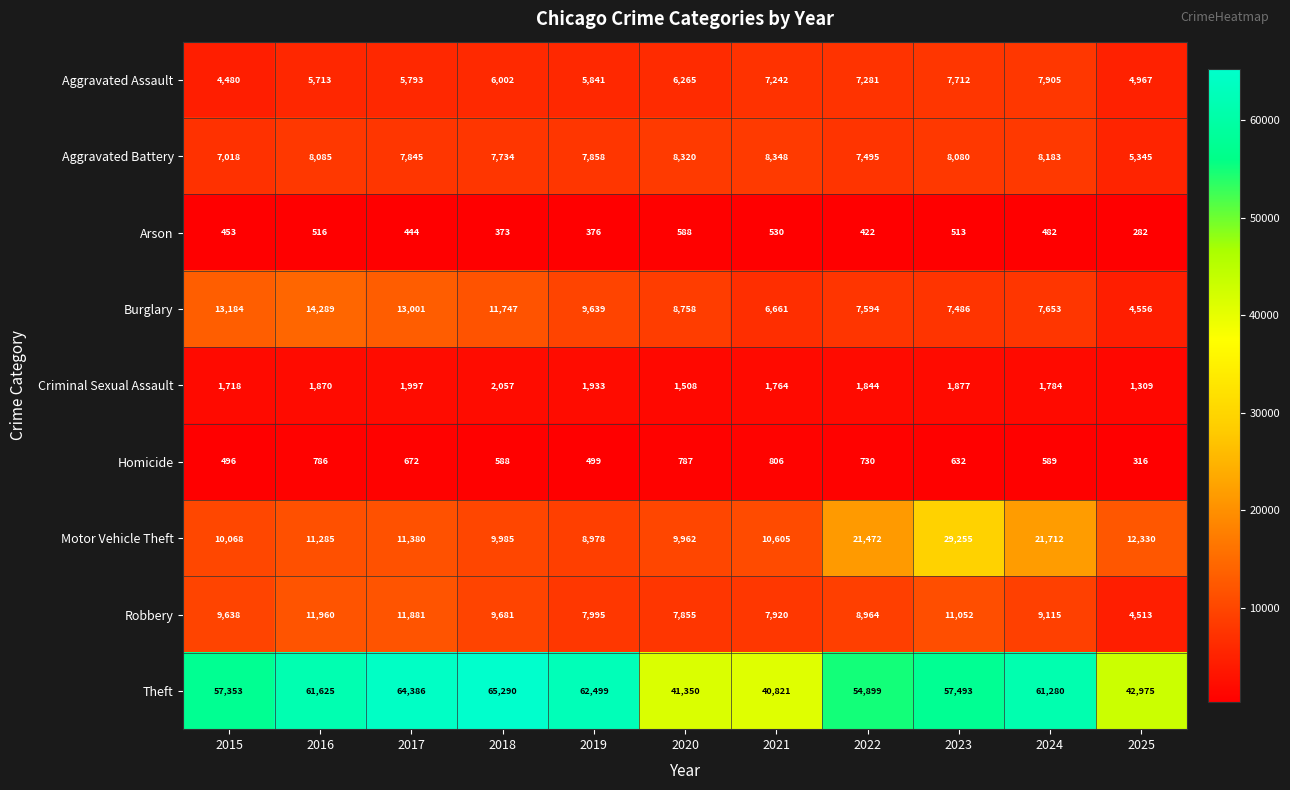

How many series are shown in this chart?

9